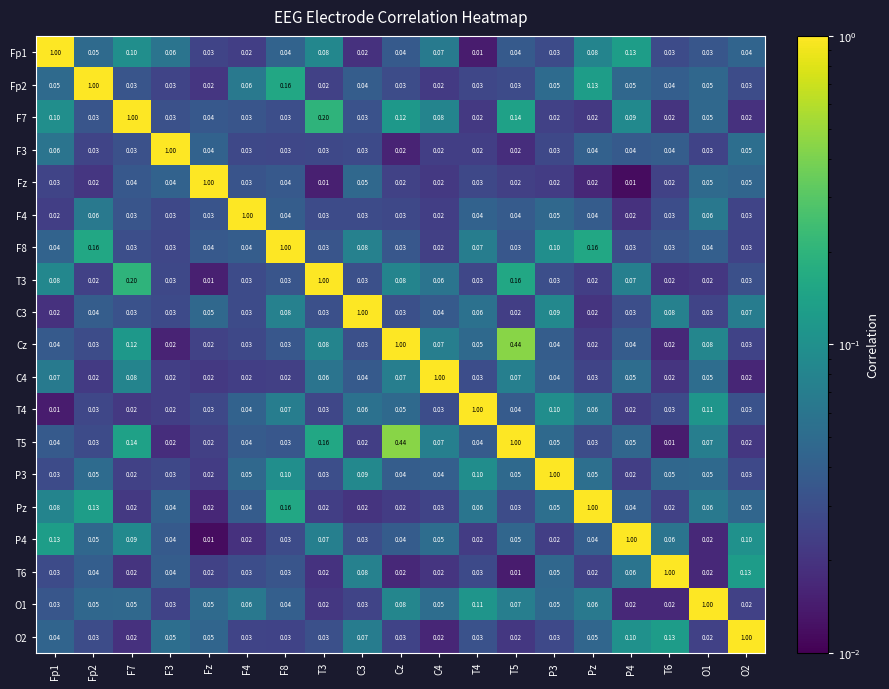

At which label does P4 reach its minimum?

Fz